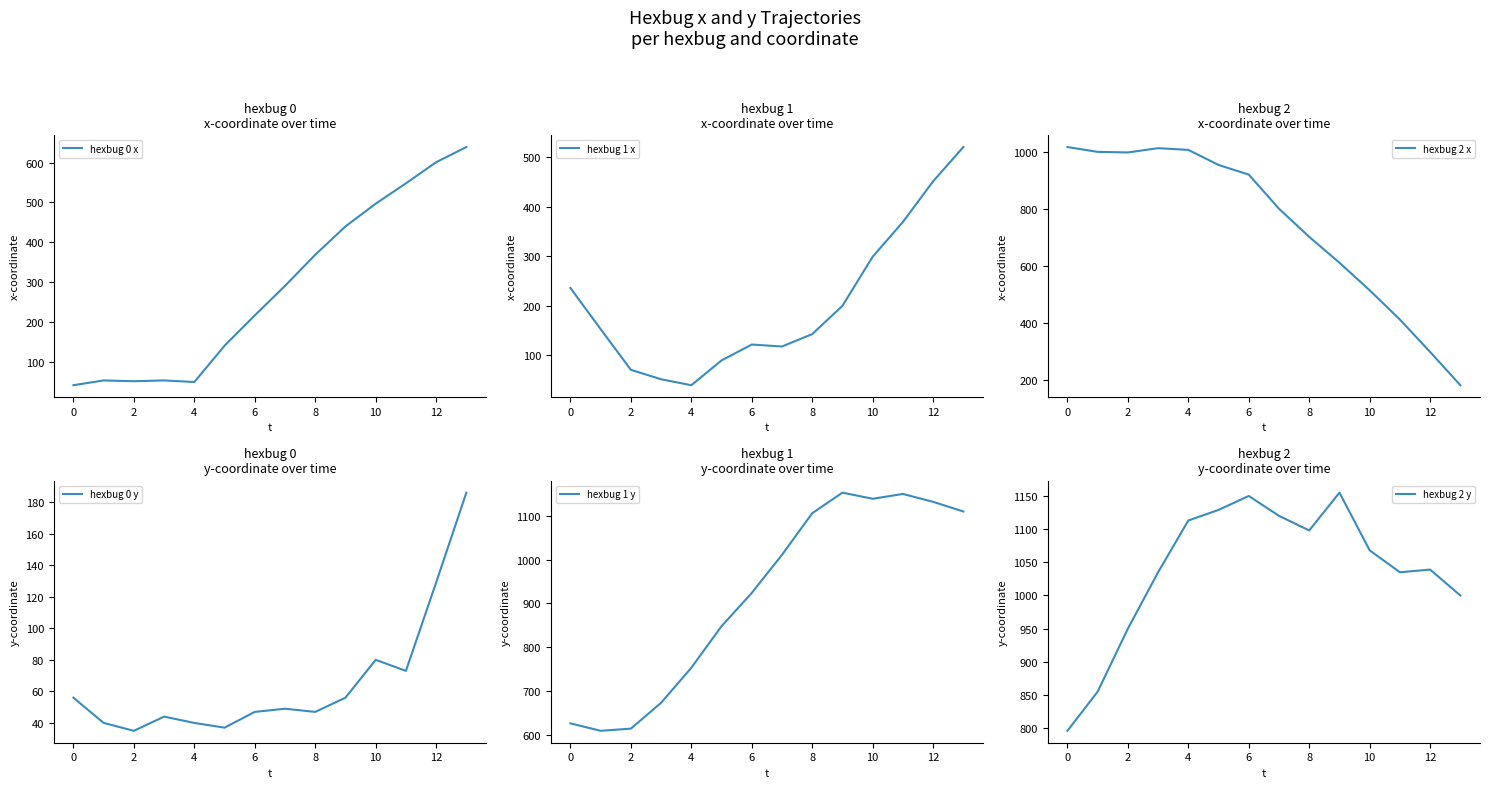

Does the chart display data point markers on the line(s)?

No